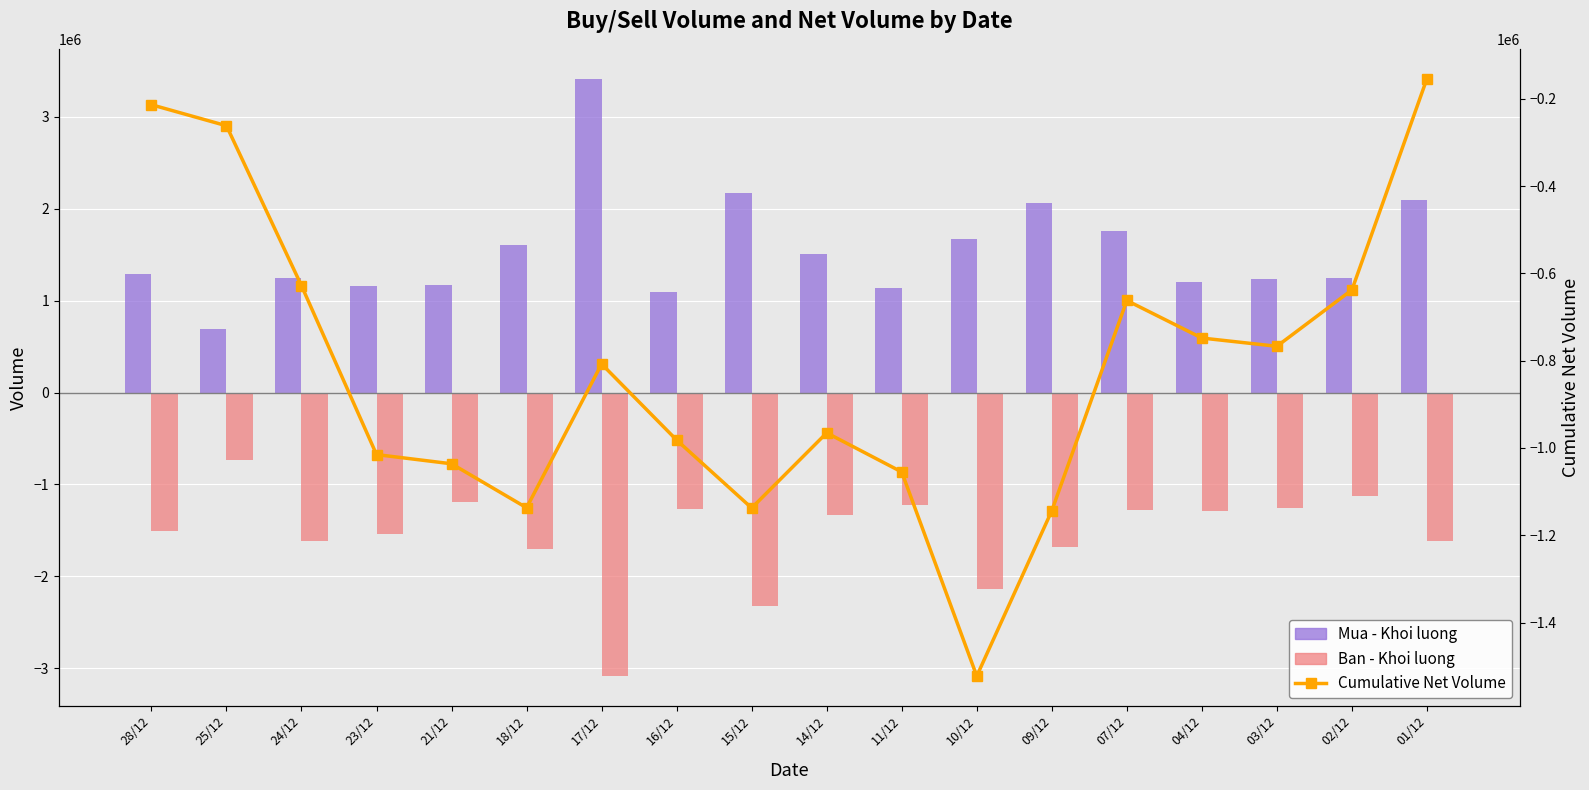

Which series has the largest total across all categories?

Mua - Khoi luong